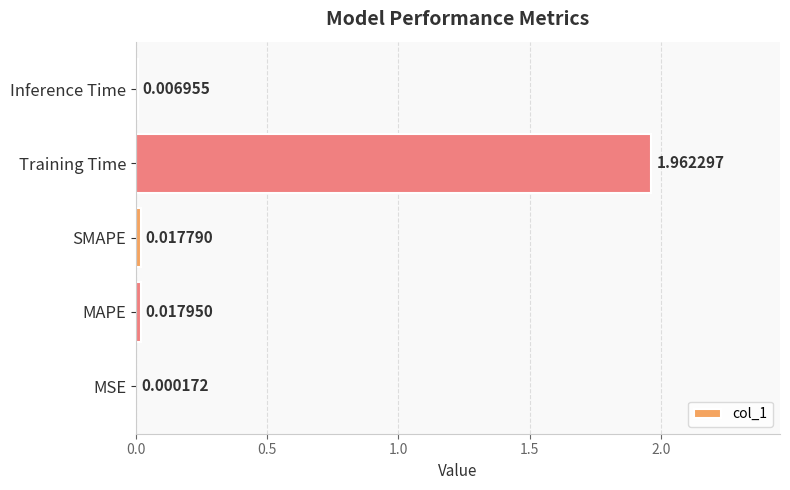

At which category does the chart reach its peak across all series?

Training Time